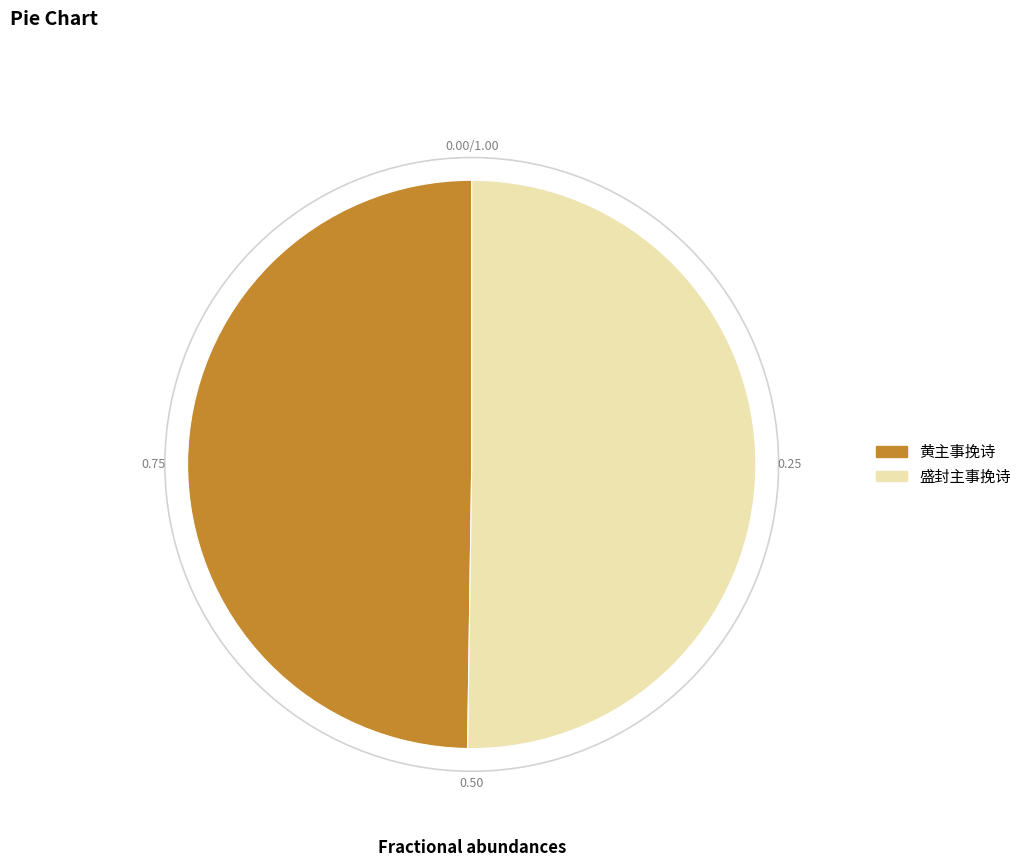

Combined, do 盛封主事挽诗 and 黄主事挽诗 account for over 50%?

Yes